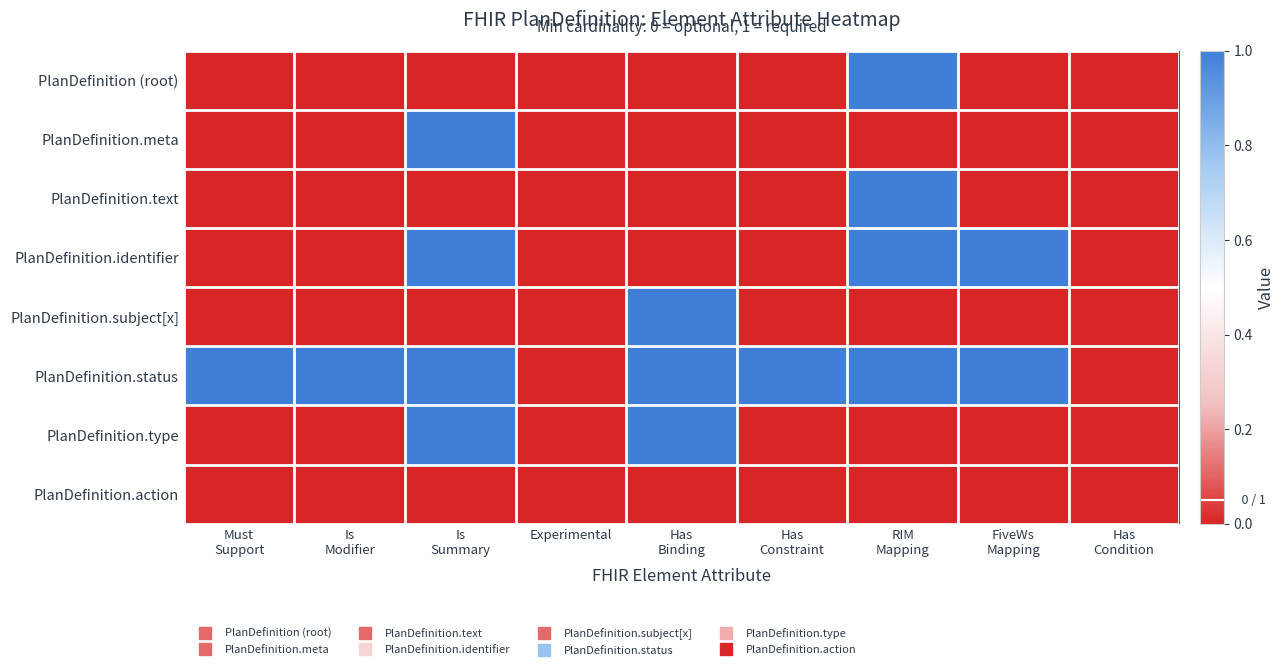

Between FiveWs
Mapping and Has
Constraint, which is larger?

FiveWs
Mapping